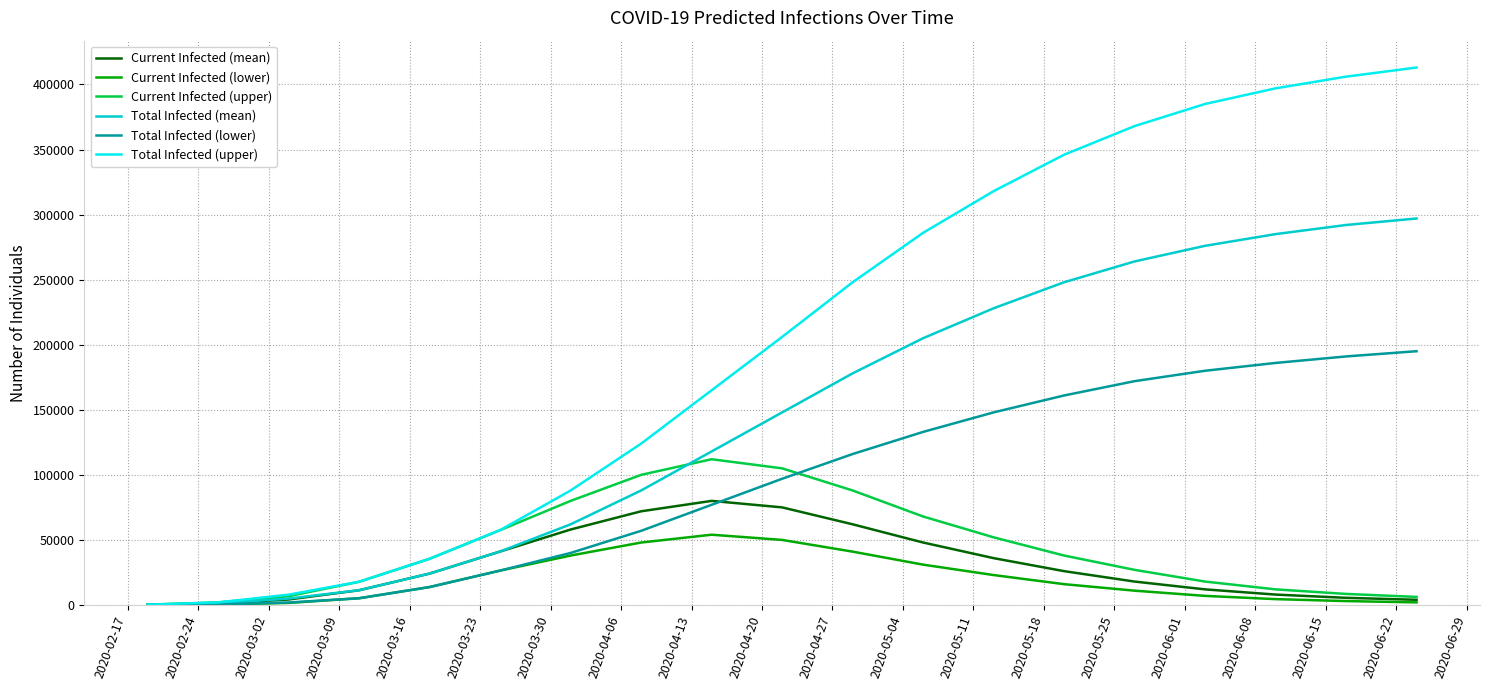

Does the chart have visible grid lines?

Yes